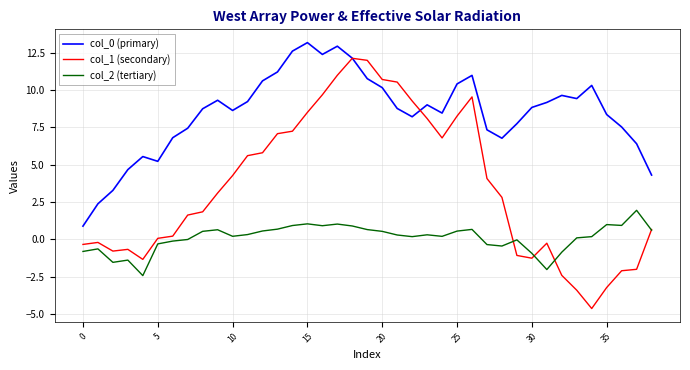

What is the maximum value for col_2 (tertiary)?

1.9